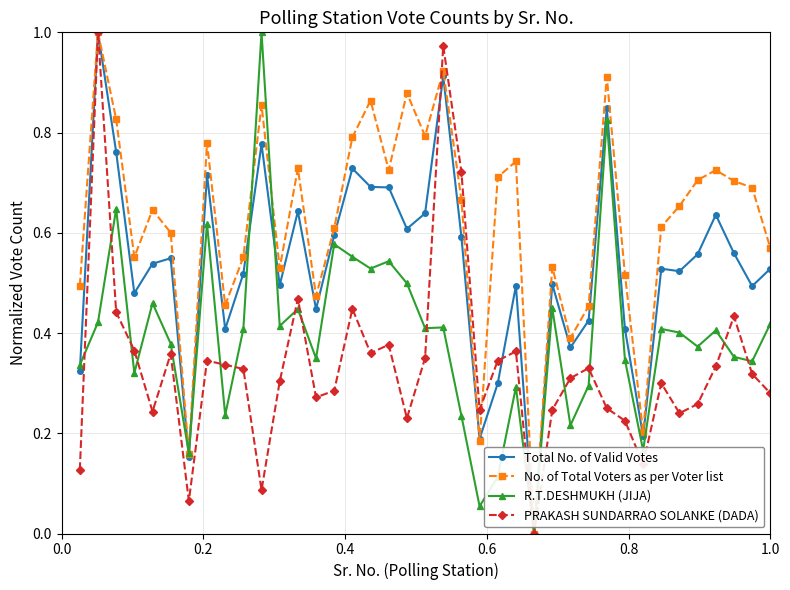

List the series in order of their overall mean, highest first.

No. of Total Voters as per Voter list, Total No. of Valid Votes, R.T.DESHMUKH (JIJA), PRAKASH SUNDARRAO SOLANKE (DADA)